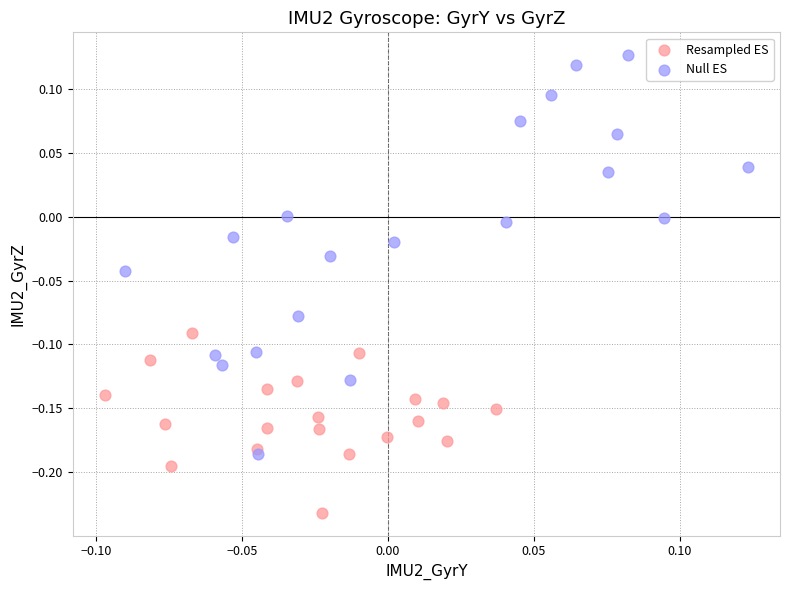

Which series has the widest spread of Y values?

Null ES